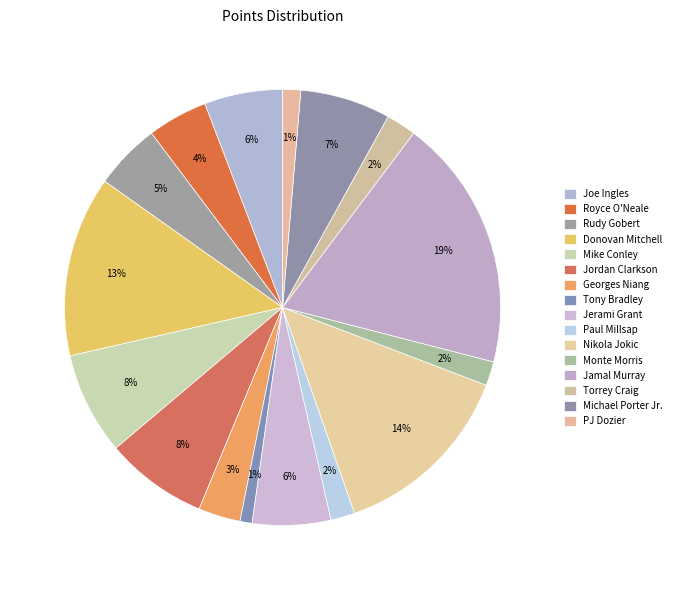

Do Torrey Craig and Jerami Grant together represent more than half of the pie?

No